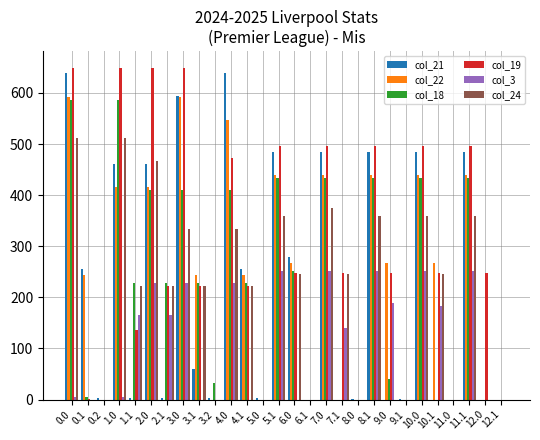

Which series has the widest spread of values?

col_19